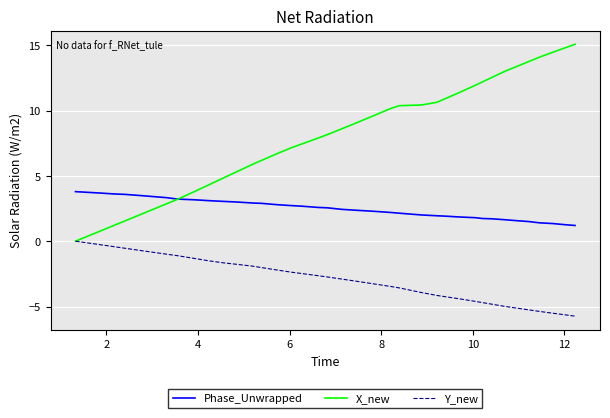

True or false: Y_new and Phase_Unwrapped intersect in this chart.

False